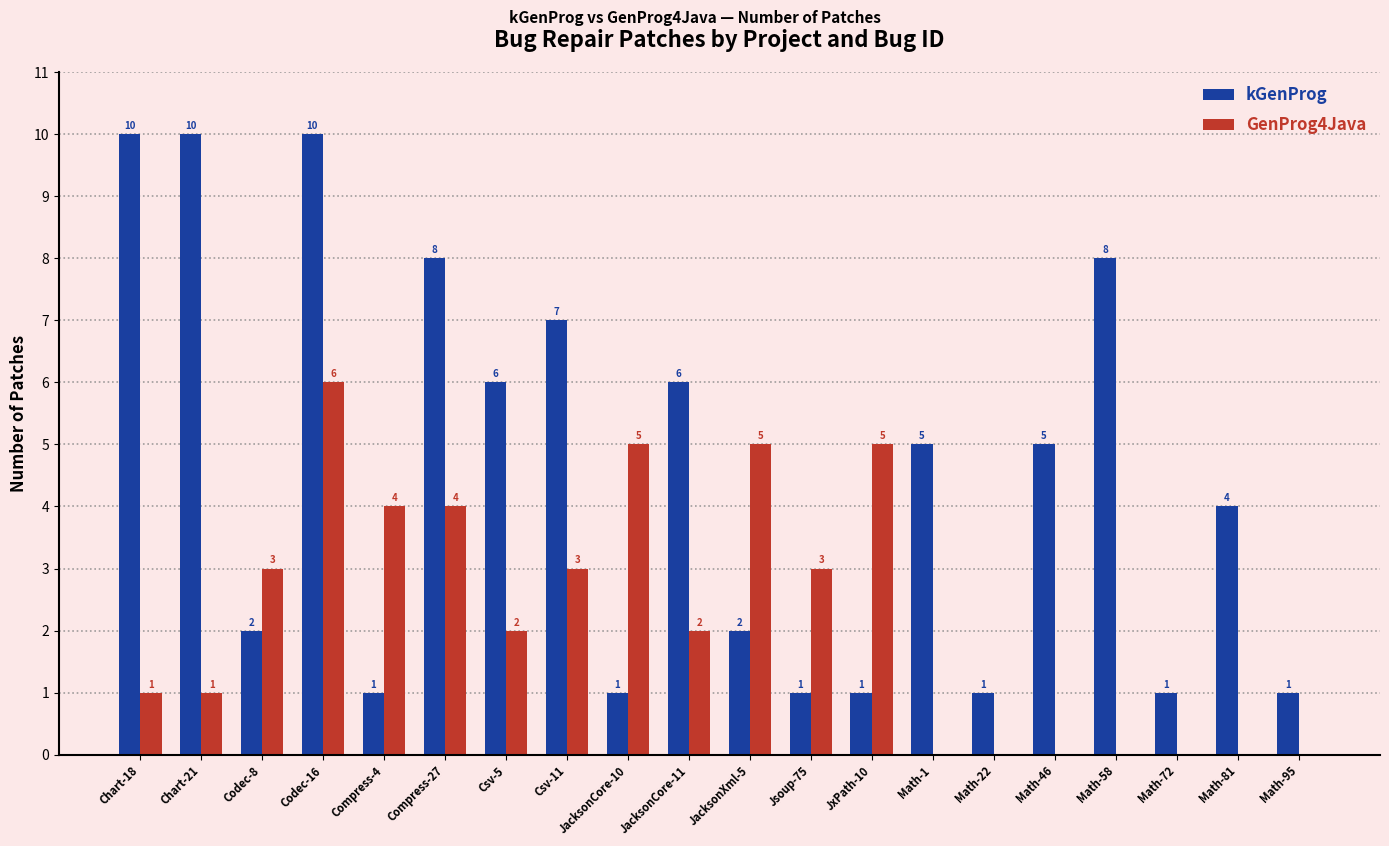

Is the value of GenProg4Java at Csv-5 greater than the value of kGenProg at Math-1?

No